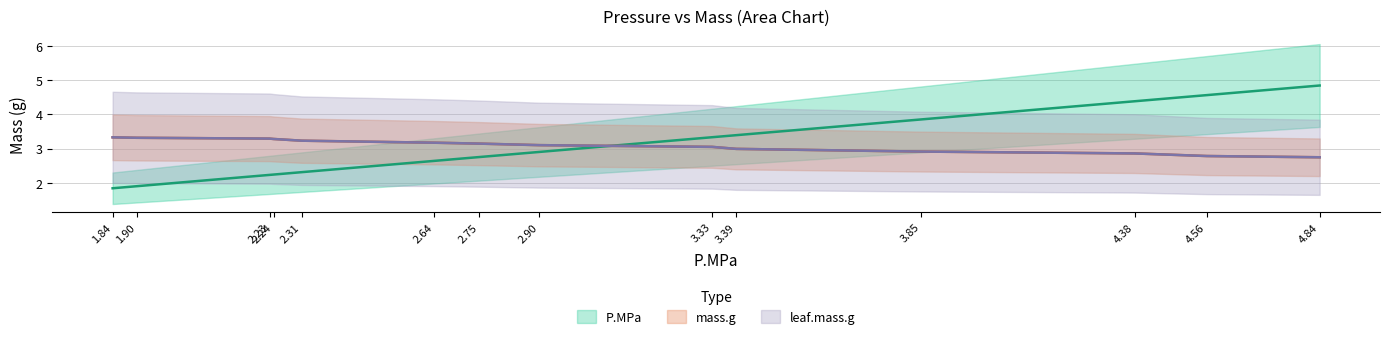

How many values in the mass.g series are below 3?

5